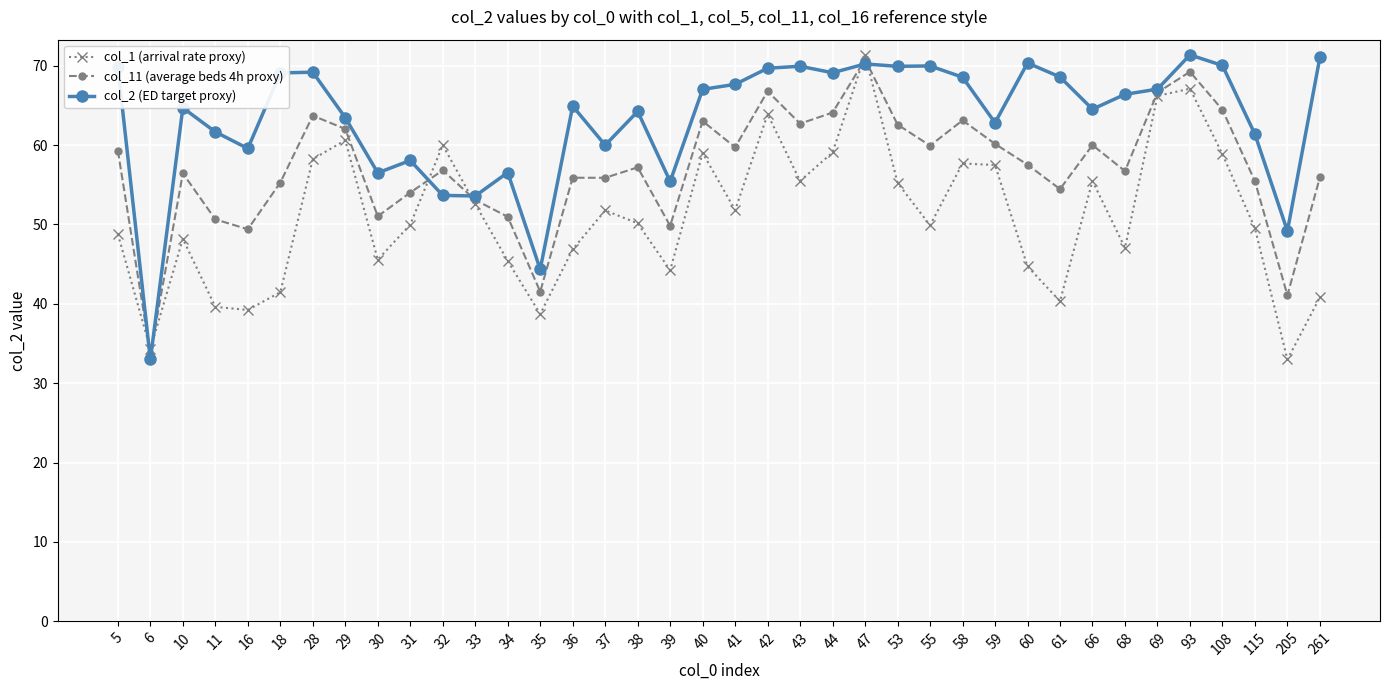

The value of col_11 (average beds 4h proxy) at 6 is 60.2. True or false?

False